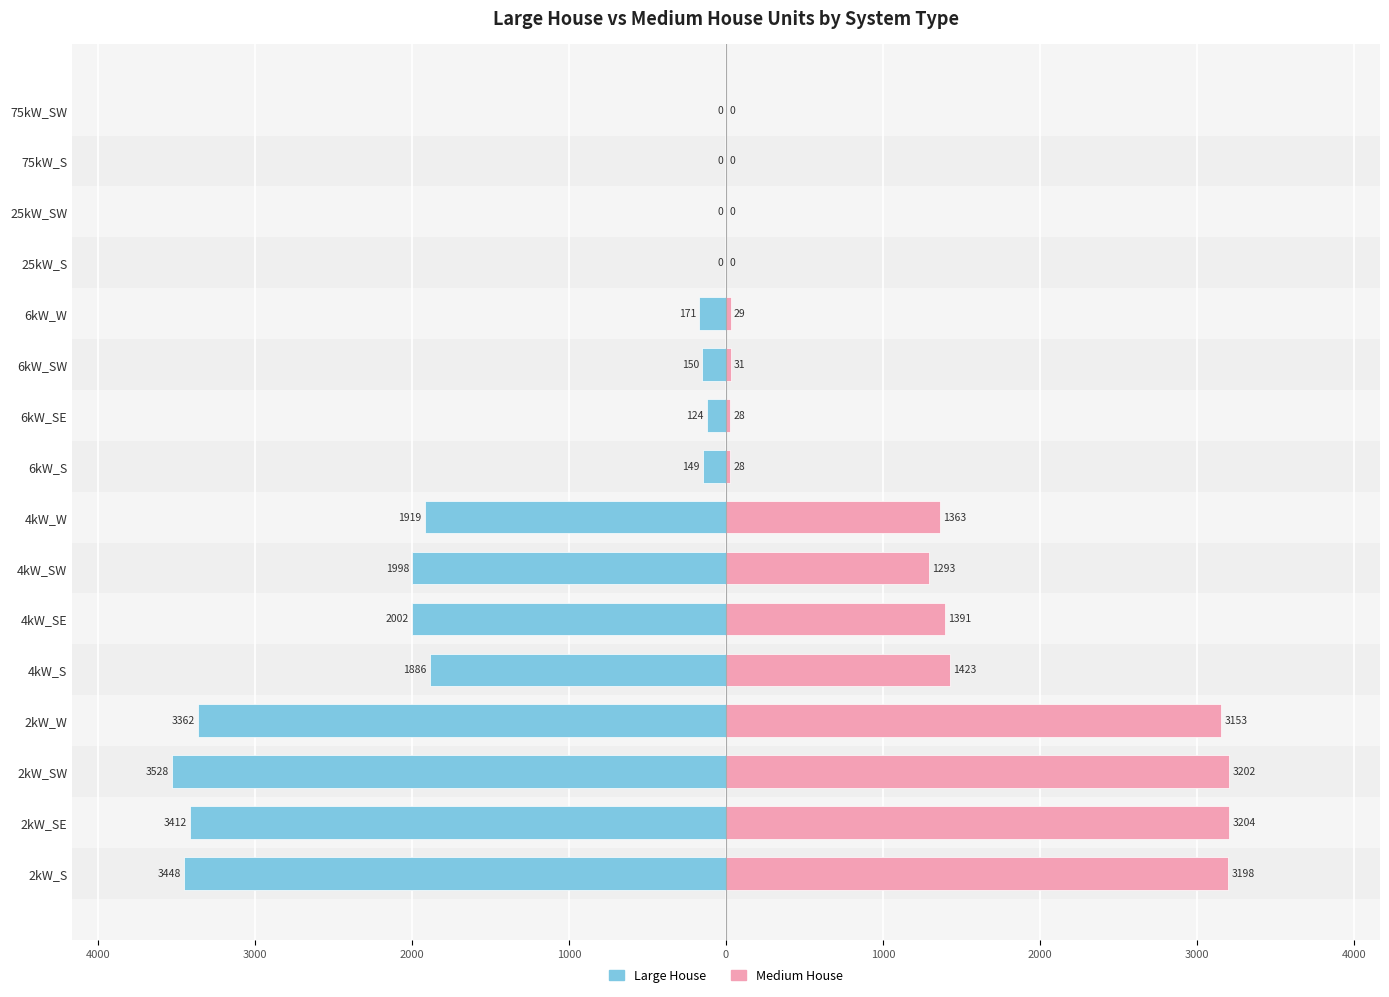

True or false: Large House has a value of -2820 at 4kW_SW.

False